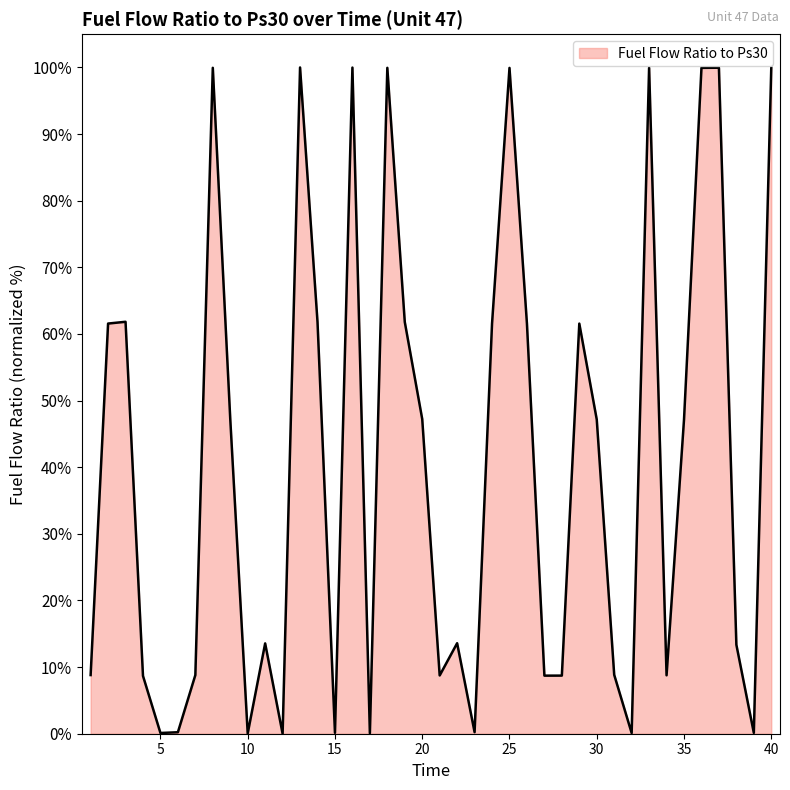

What is the maximum value shown in the chart?

100.0